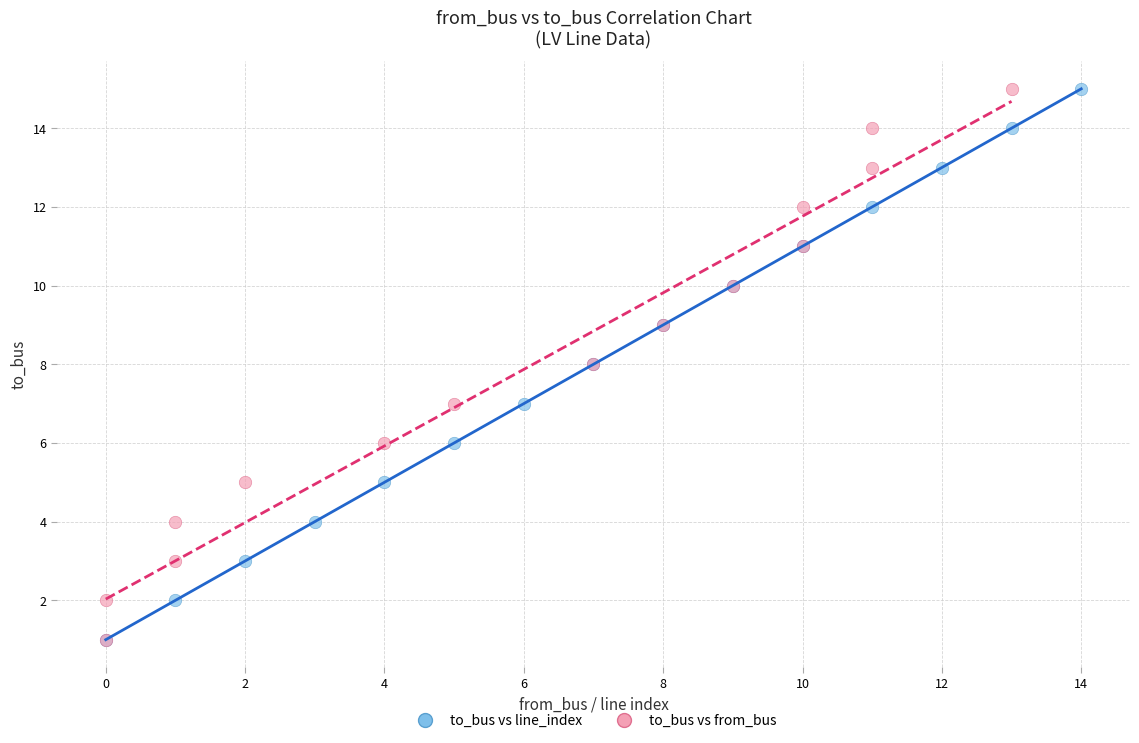

What are all the series names shown in the legend?

to_bus vs line_index, to_bus vs from_bus